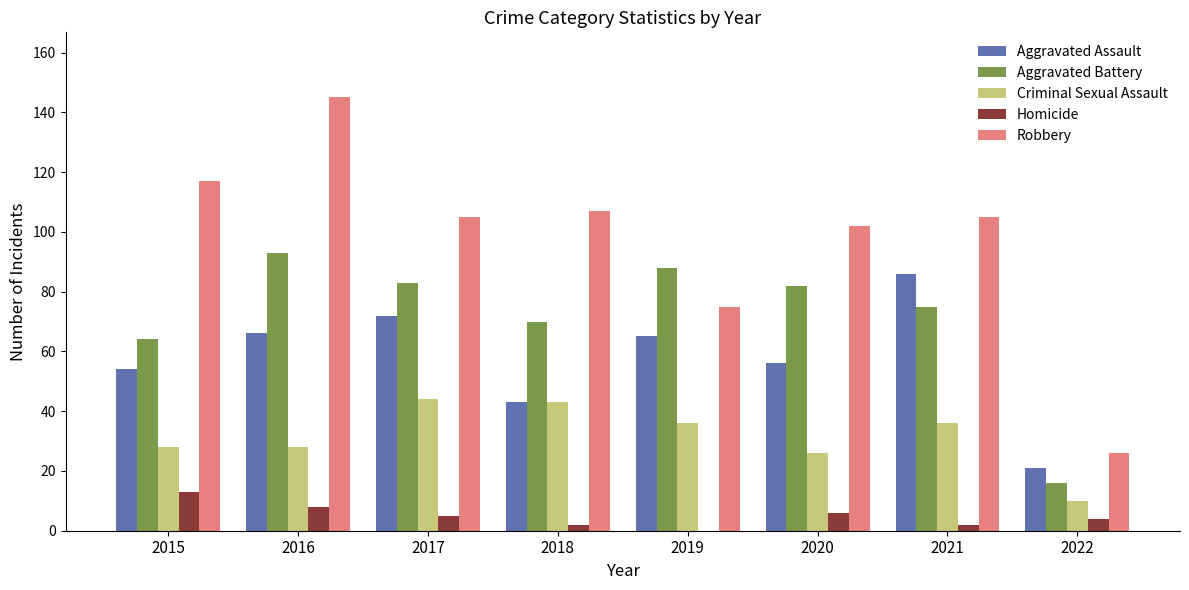

Which series changed the most between 2015 and 2017?

Aggravated Battery